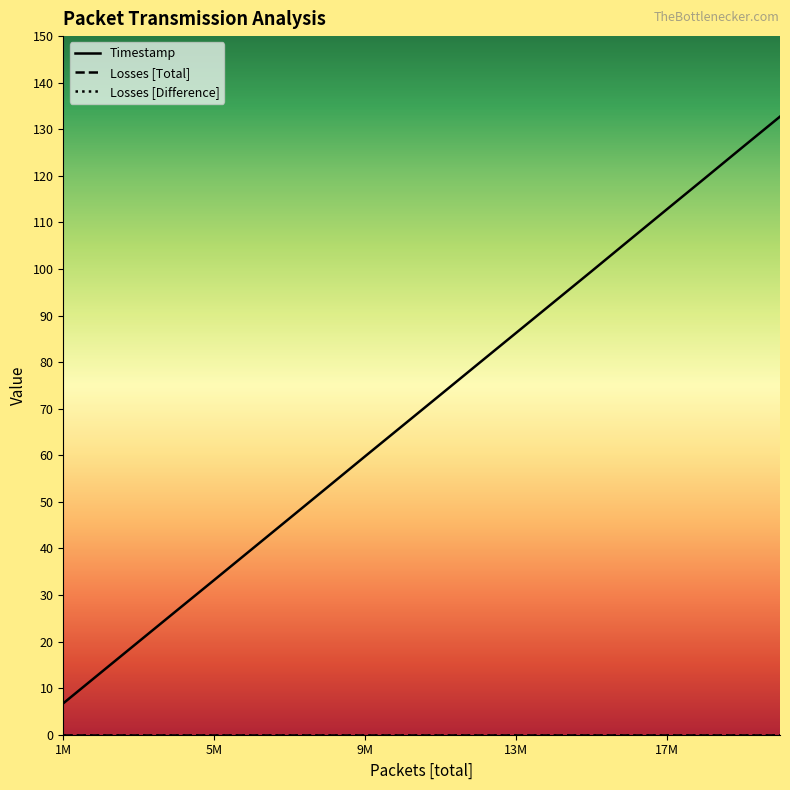

Reading left to right, transcribe all the data shown in this chart.

Timestamp: 6.7	13.4	20.0	26.6	33.2	39.8	46.5	53.1	59.8	66.4	73.0	79.6	86.2	92.9	99.5	106.2	112.8	119.4	126.1	132.7
Losses [Total]: 0.0	0.0	0.0	0.0	0.0	0.0	0.0	0.0	0.0	0.0	0.0	0.0	0.0	0.0	0.0	0.0	0.0	0.0	0.0	0.0
Losses [Difference]: 0.0	0.0	0.0	0.0	0.0	0.0	0.0	0.0	0.0	0.0	0.0	0.0	0.0	0.0	0.0	0.0	0.0	0.0	0.0	0.0